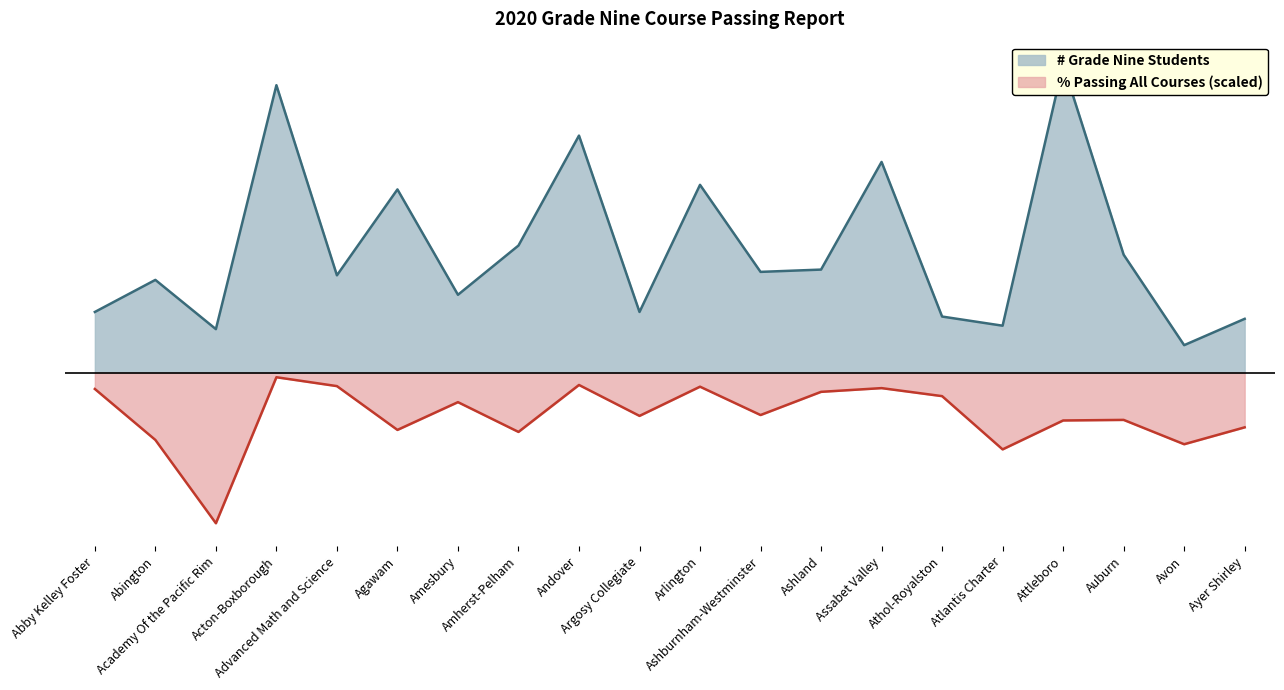

What is the label of the 16th point from the right?

Advanced Math and Science